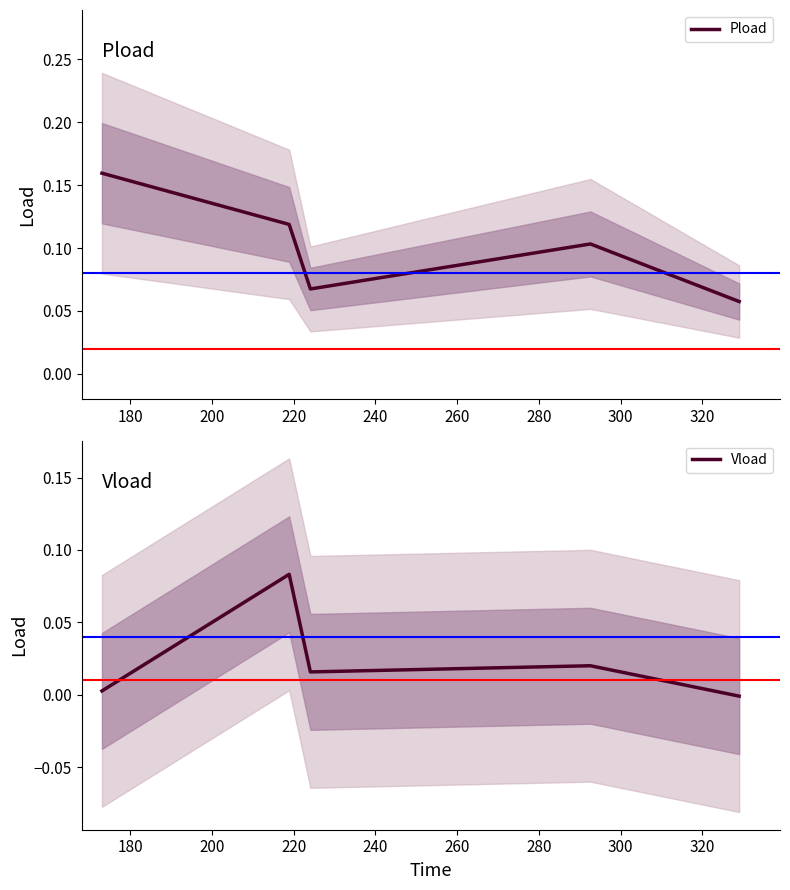

How many interior local peaks does the Vload series have?

2